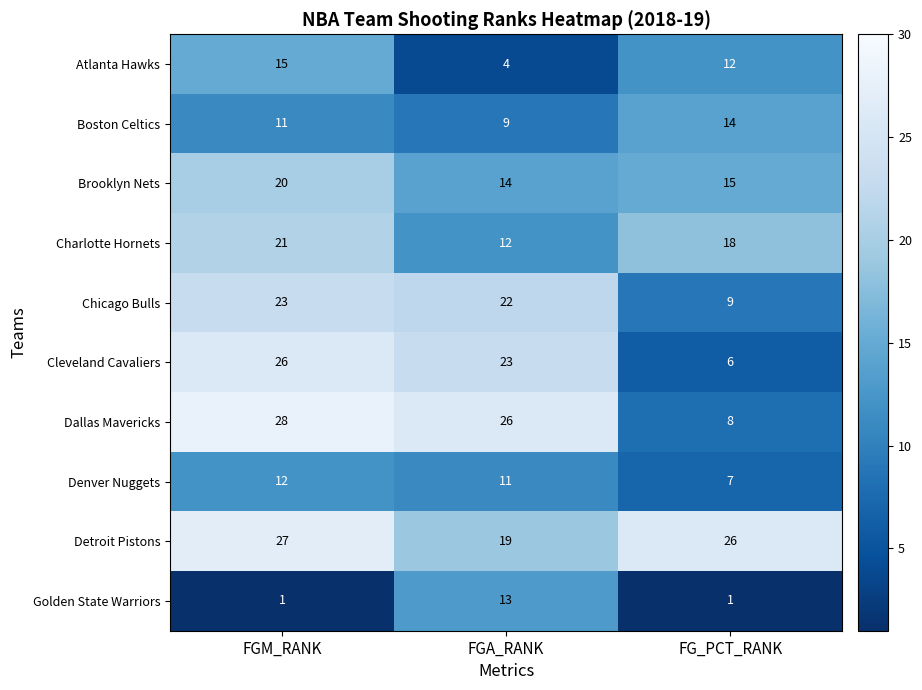

Count the number of categories in the chart.

3